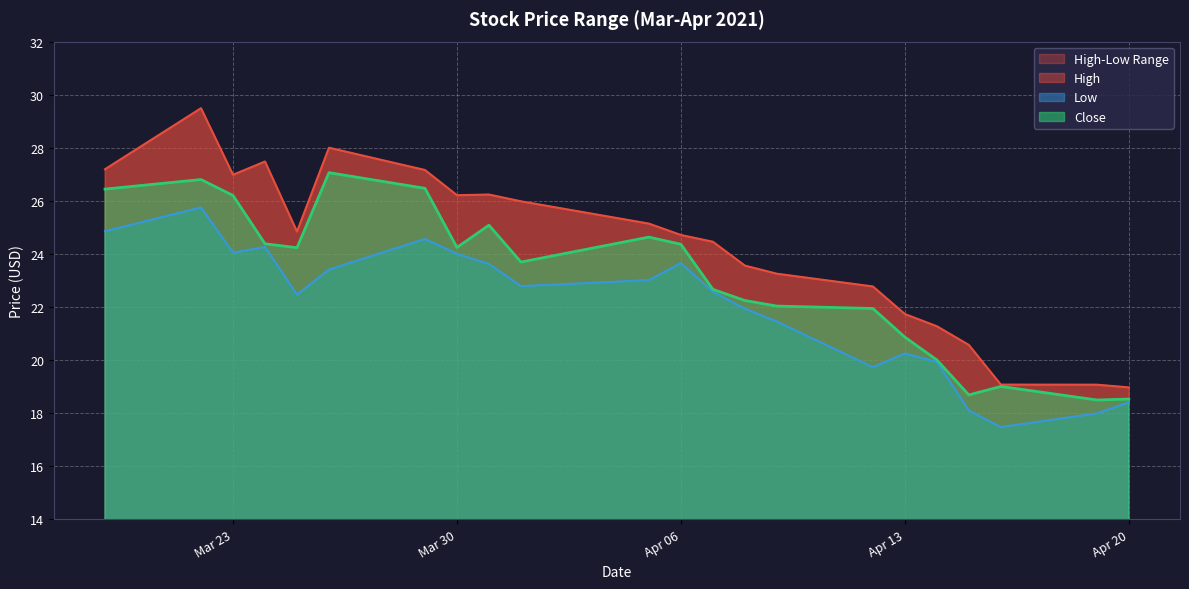

What is the maximum value for Close?

27.1